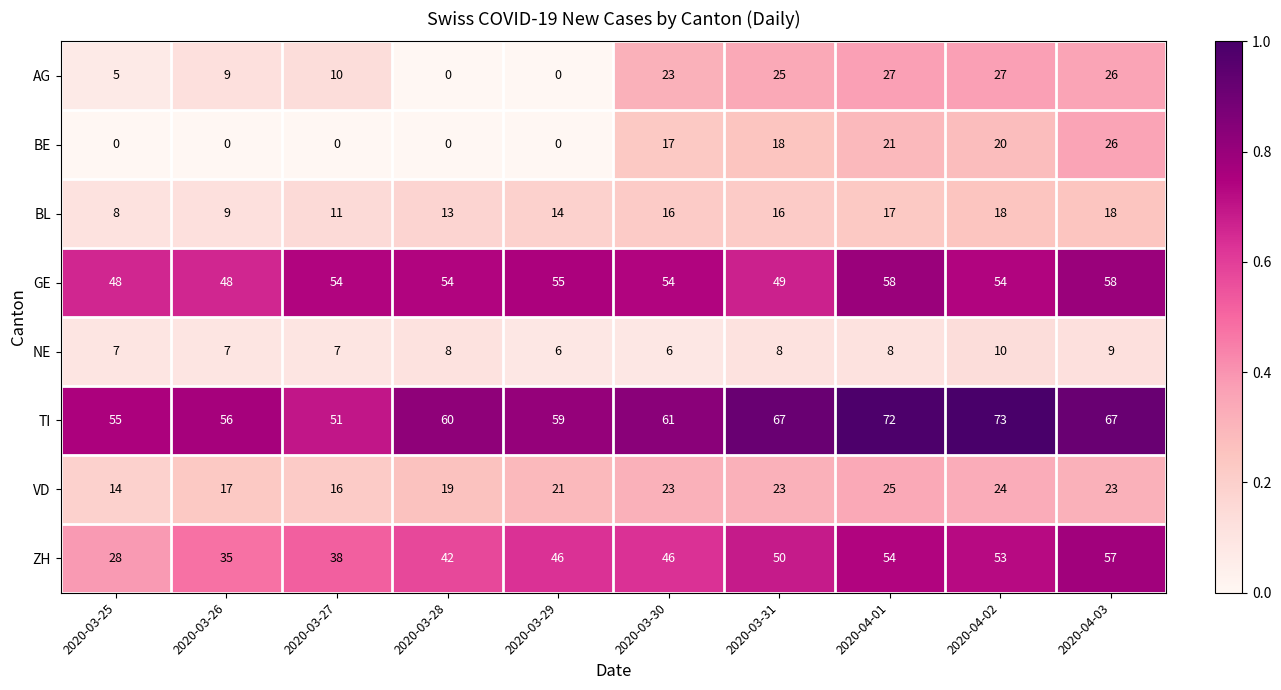

How many values in the BE series are below 17?

5